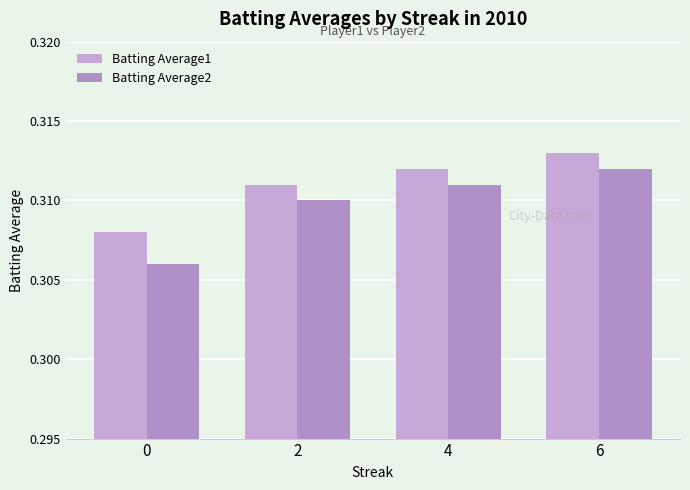

Reading left to right, transcribe all the data shown in this chart.

Batting Average1: 0=0.3	2=0.3	4=0.3	6=0.3
Batting Average2: 0=0.3	2=0.3	4=0.3	6=0.3